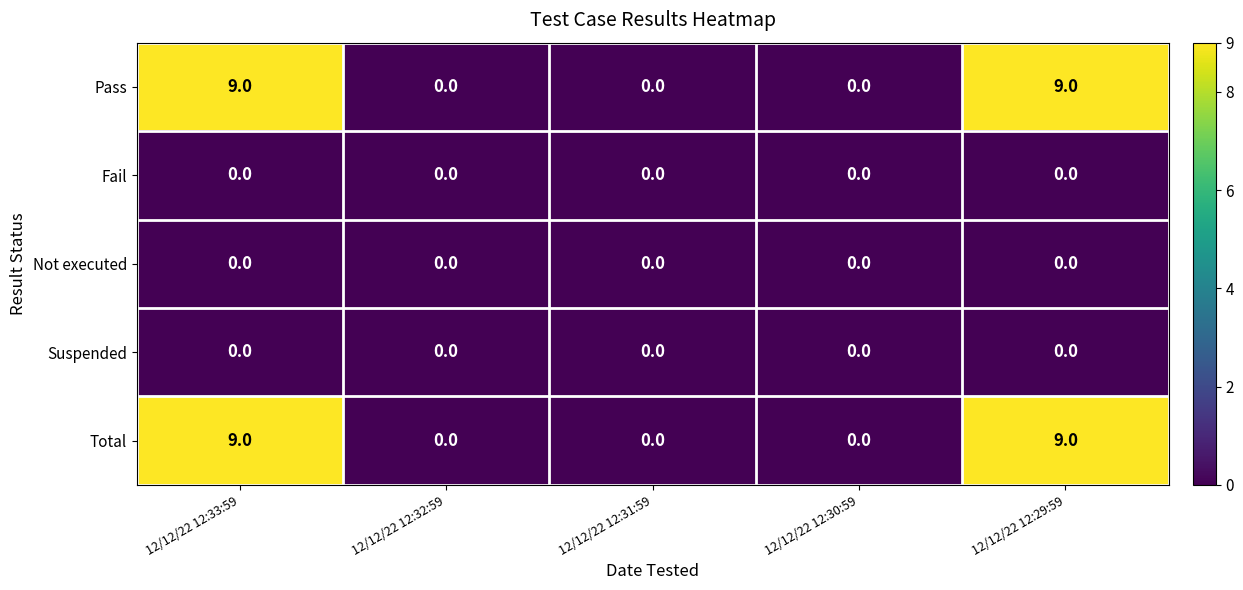

Reading left to right, transcribe all the data shown in this chart.

Pass: 9	0	0	0	9
Fail: 0	0	0	0	0
Not executed: 0	0	0	0	0
Suspended: 0	0	0	0	0
Total: 9	0	0	0	9